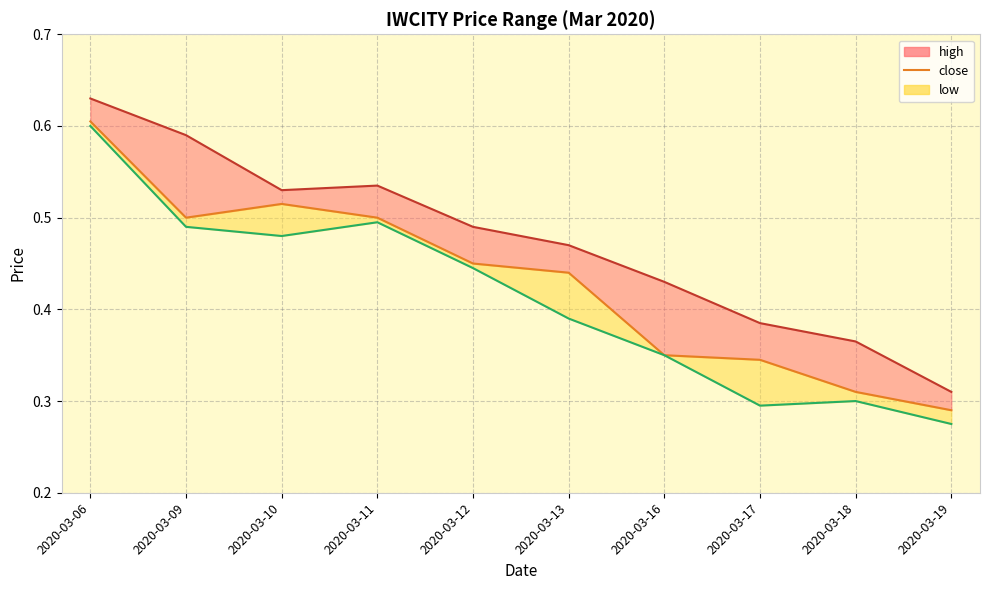

Reading left to right, extract all data points from this chart.

0.6	0.5	0.5	0.5	0.5	0.4	0.3	0.3	0.3	0.3